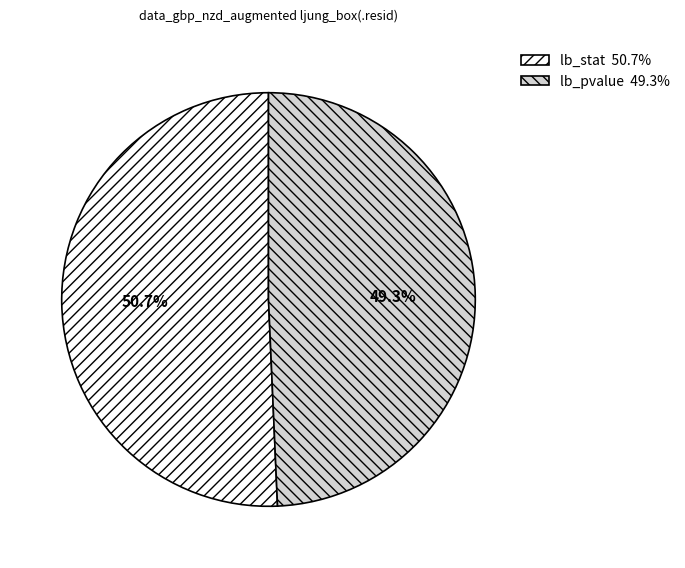

Is there a majority slice in this chart?

Yes